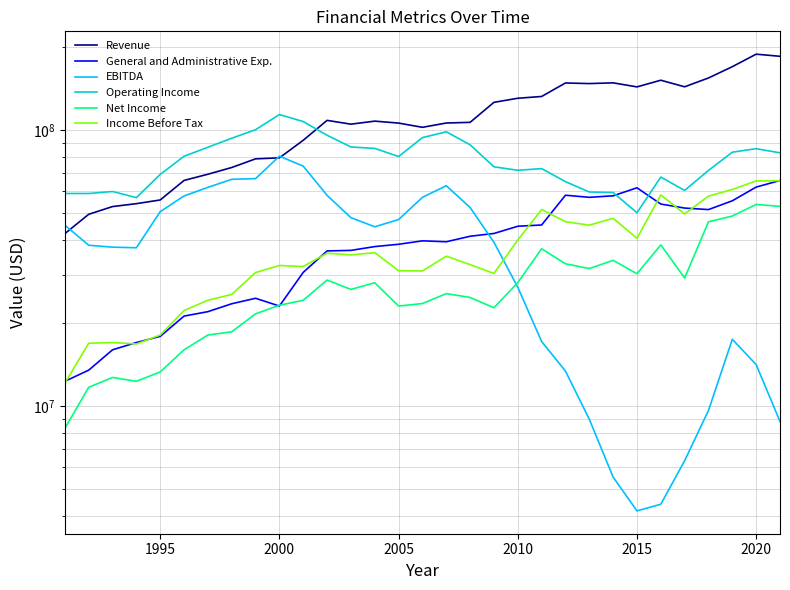

What is the average value of the Net Income series?

27296645